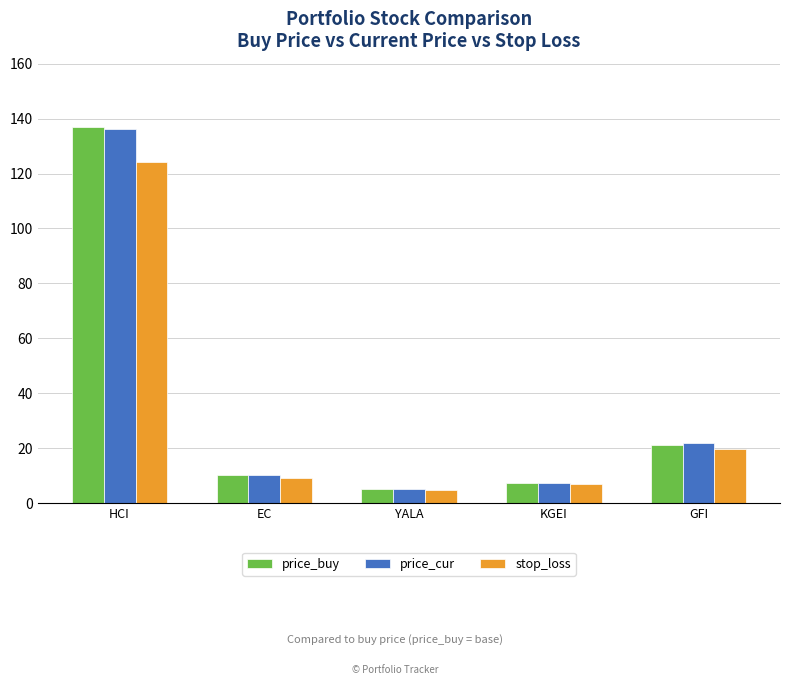

What position from the left is YALA?

3